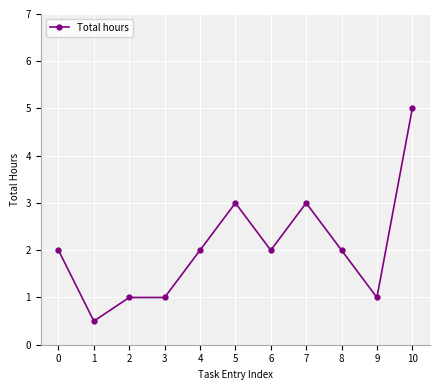

Which has a higher value, 6 or 5?

5